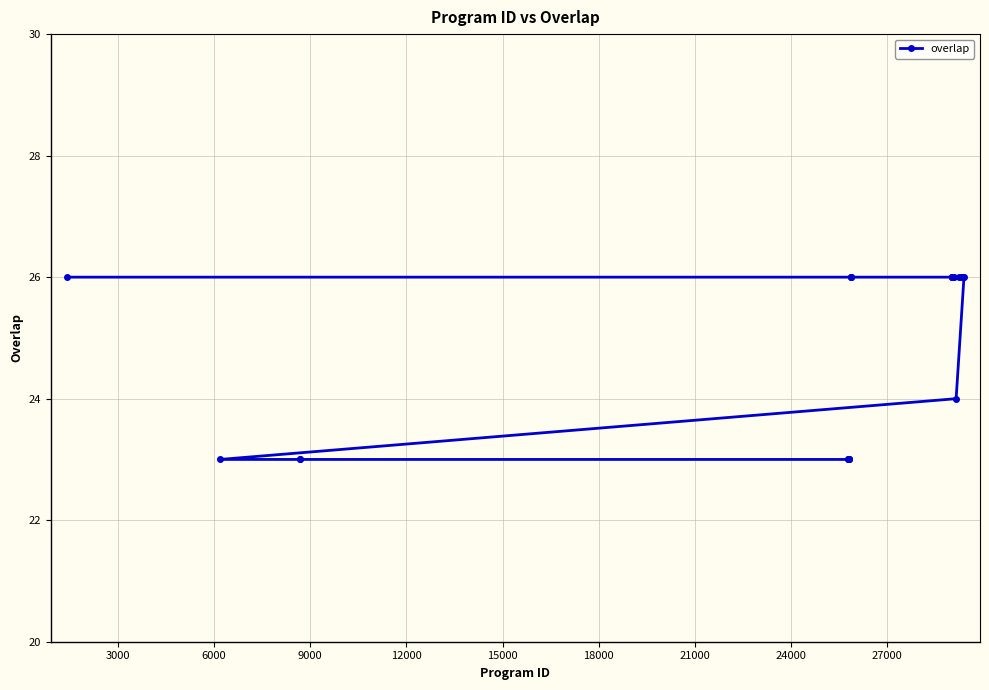

What is the value of the 16th point from the left?

26